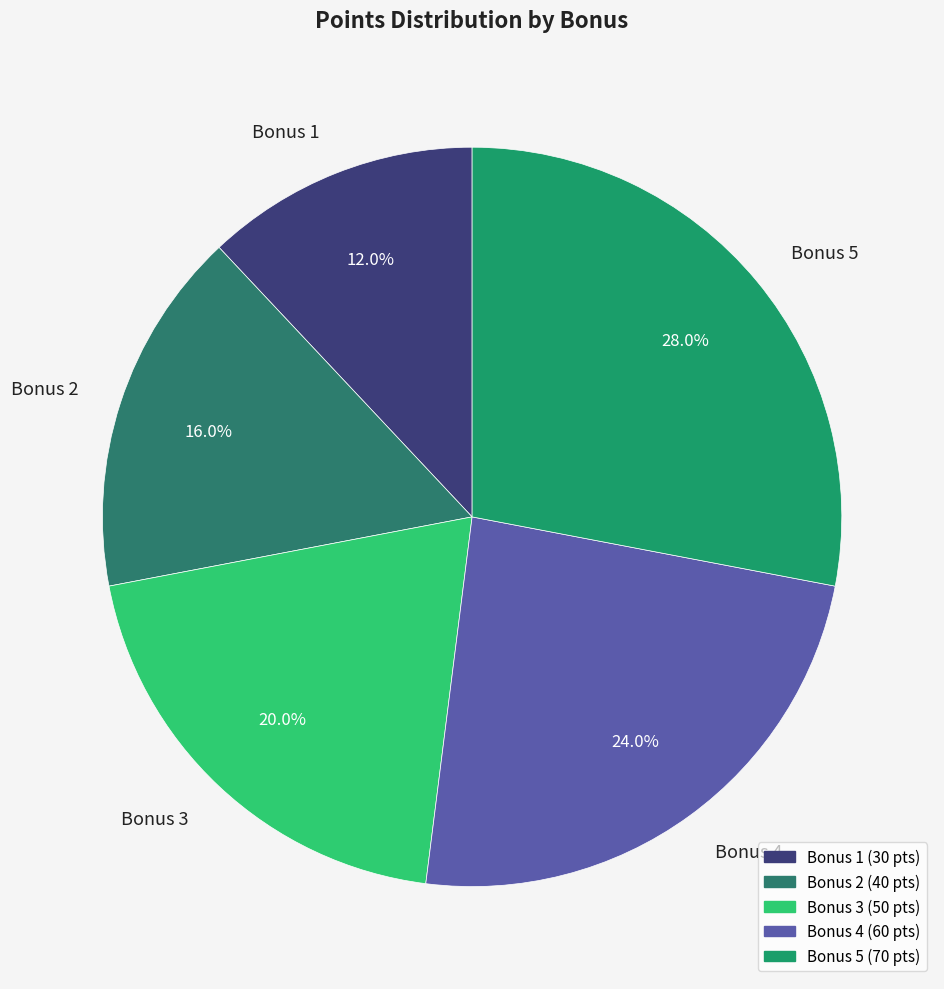

Rank the categories by value from highest to lowest.

Bonus 5, Bonus 4, Bonus 3, Bonus 2, Bonus 1